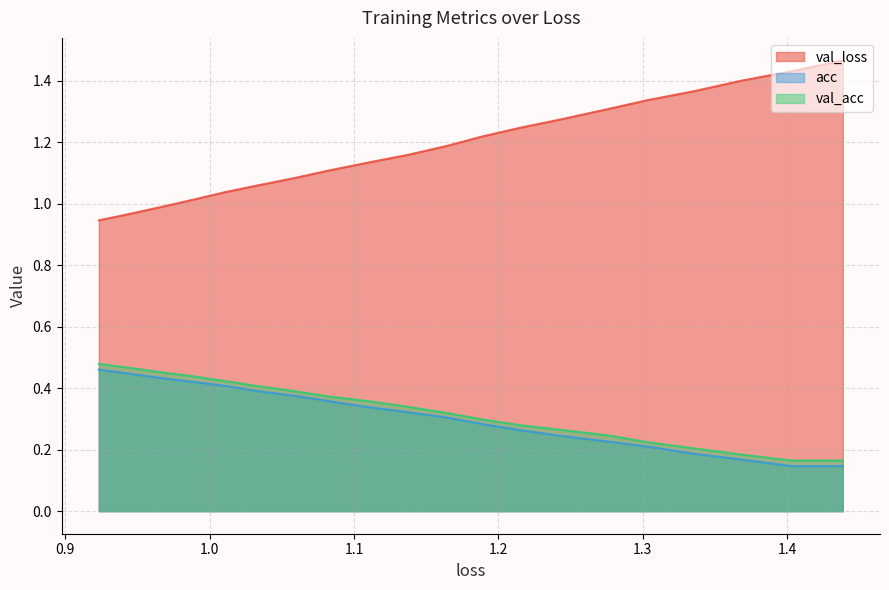

True or false: val_acc and acc intersect in this chart.

False